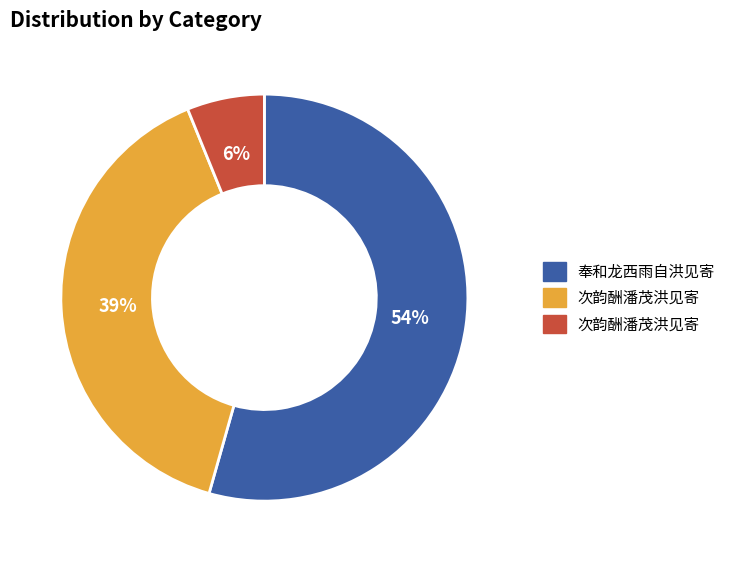

To the nearest percent, what is the average slice percentage?

33%